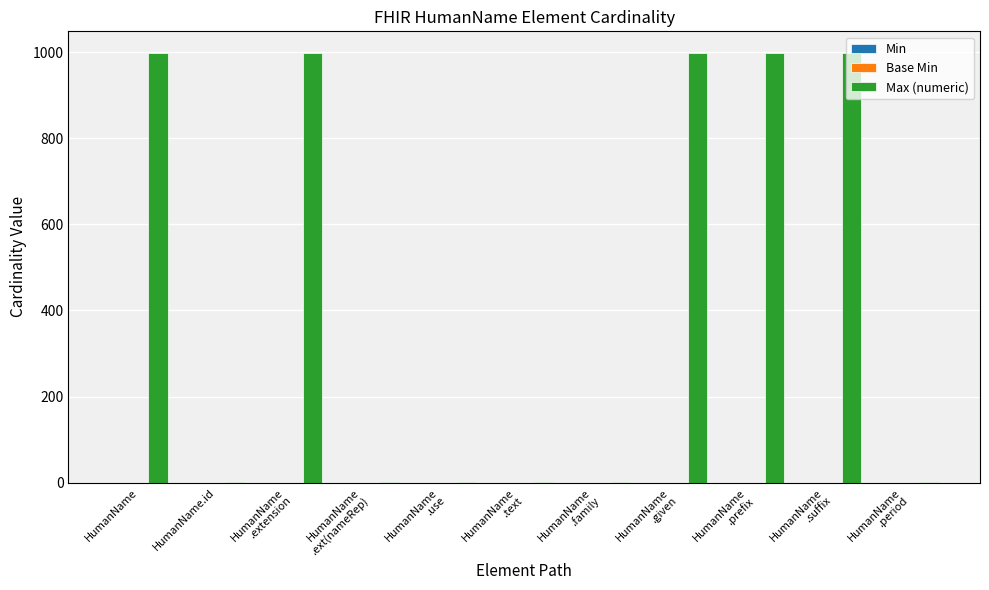

Count the number of data series in this chart.

1